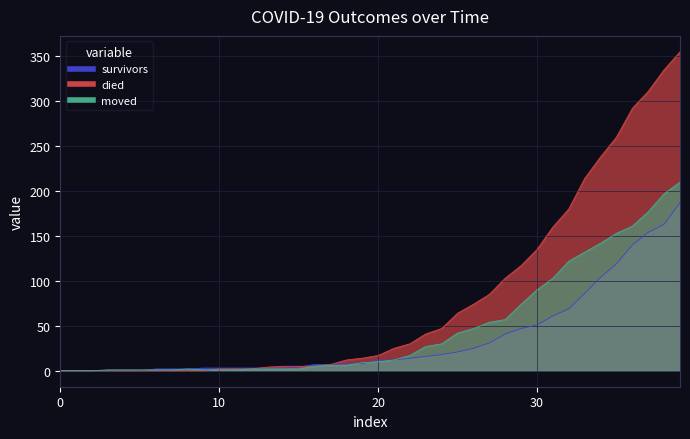

What is the difference between the maximum and second lowest values in the moved series?

210